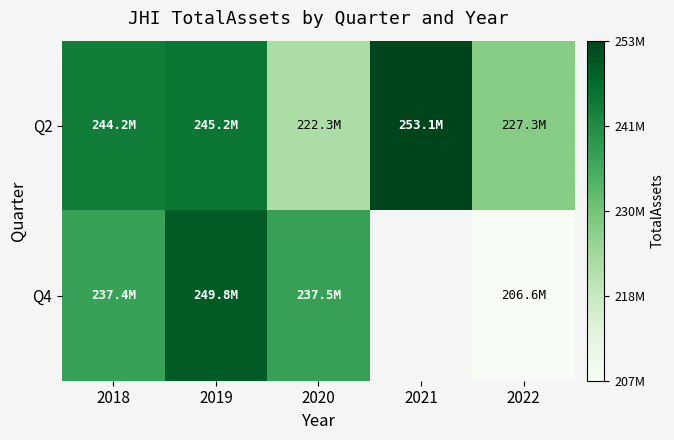

At how many categories does at least one series exceed 251874430?

1